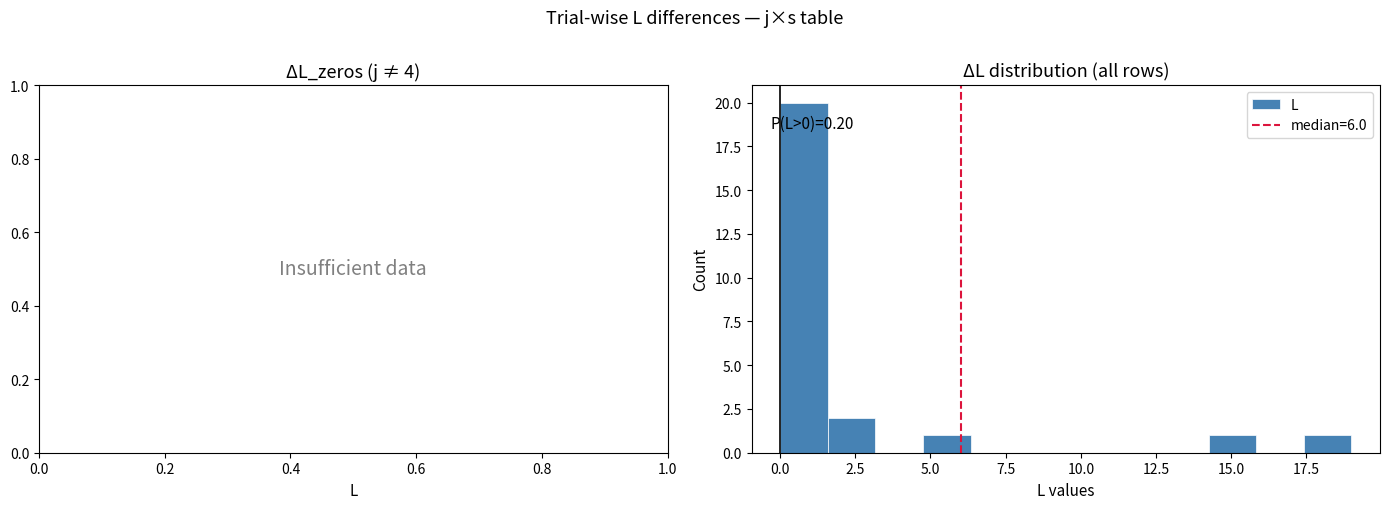

Around what value on the x-axis is the tallest bar? Give the approximate position of its centre, as read against the axis.

1.0